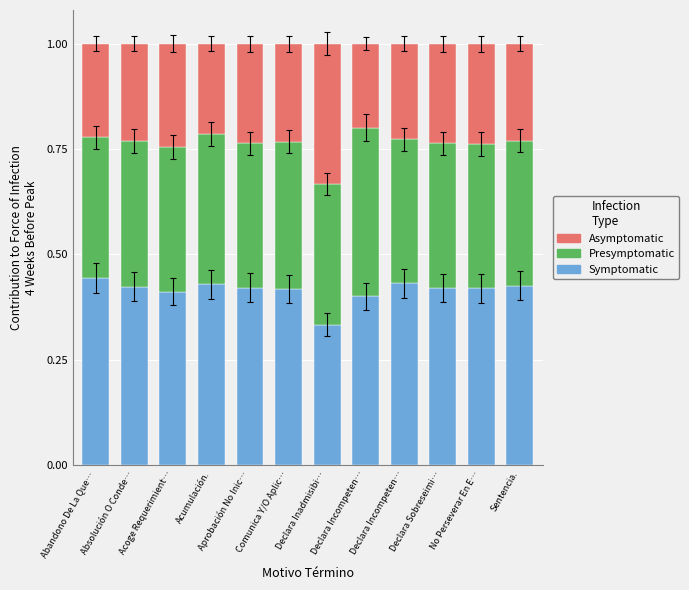

Which series has the largest range (max minus min)?

Asymptomatic